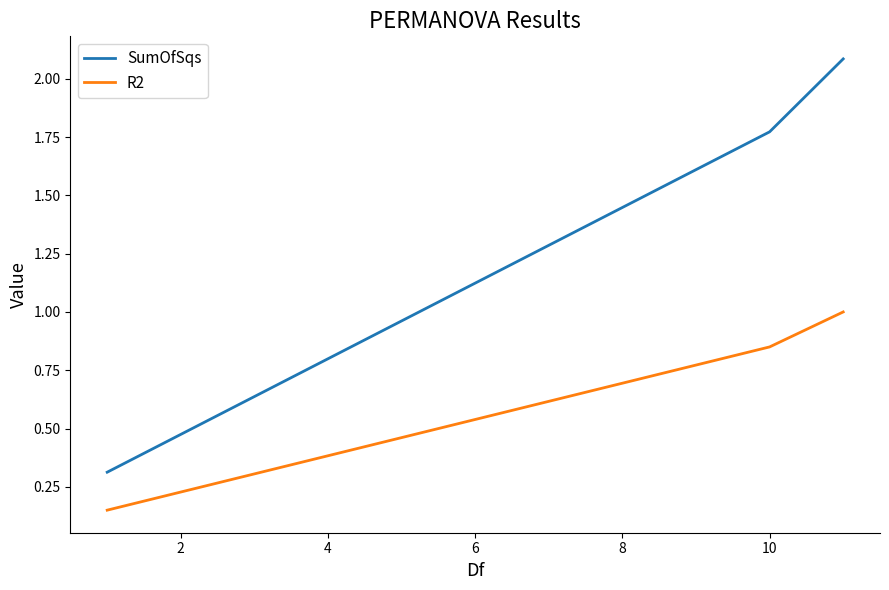

Is this an area chart (filled region under the line)?

No